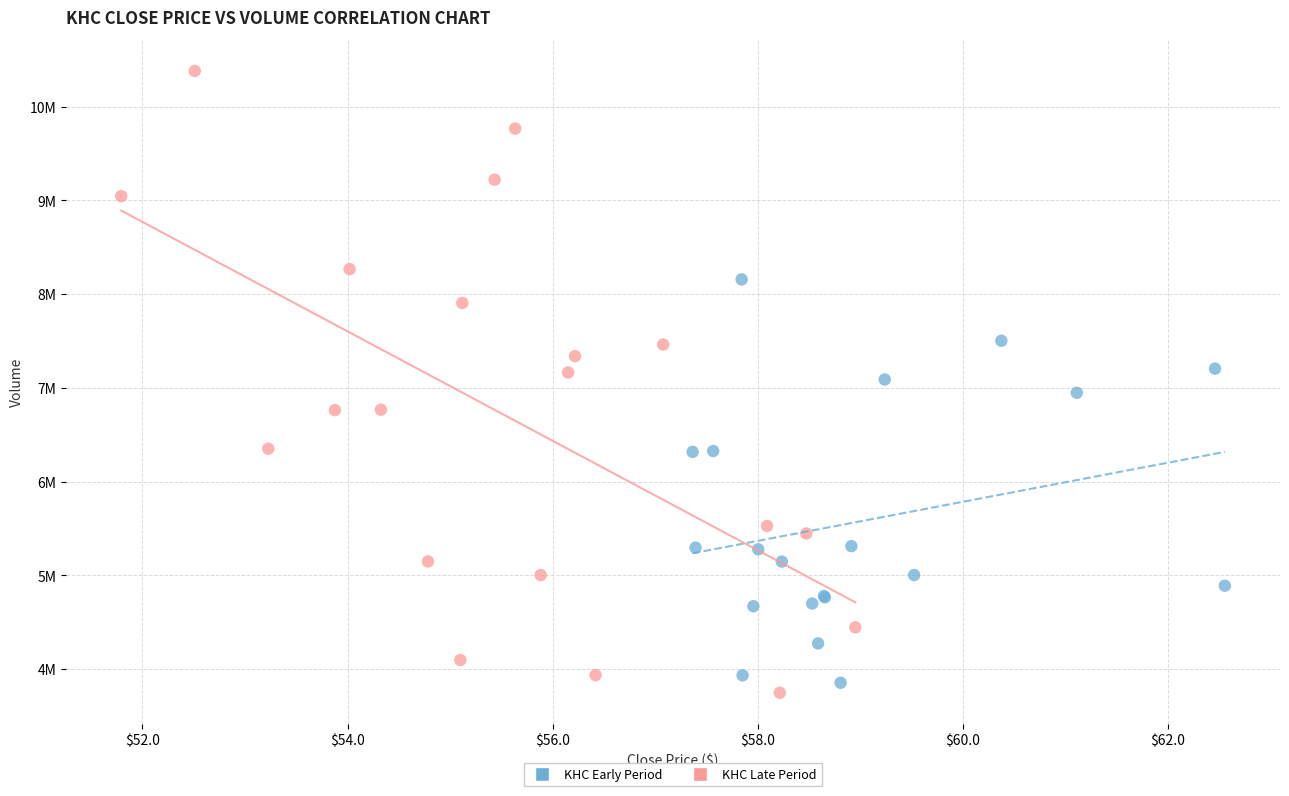

Which series has the widest spread of Y values?

KHC Late Period